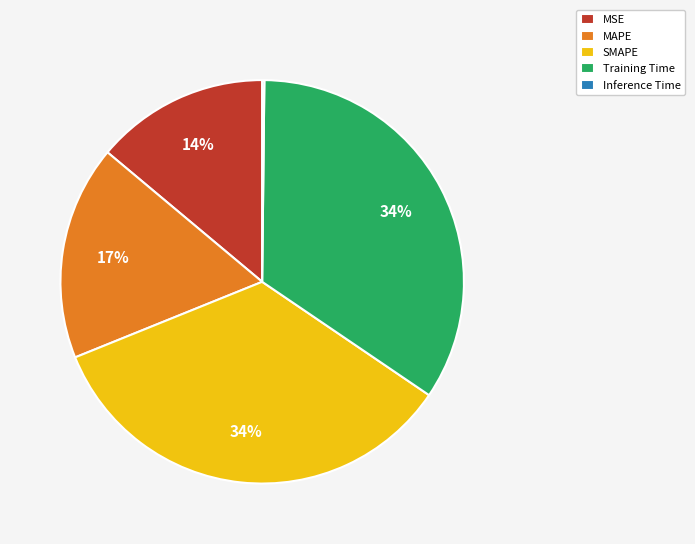

To the nearest percent, what is the difference between the MAPE and Training Time slice percentages?

17%